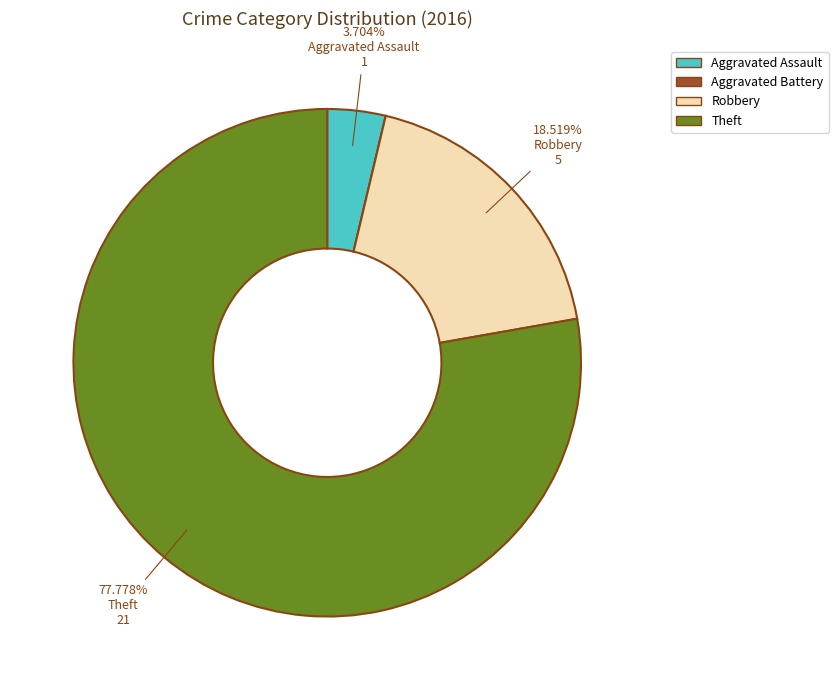

Does any single category account for the majority?

Yes